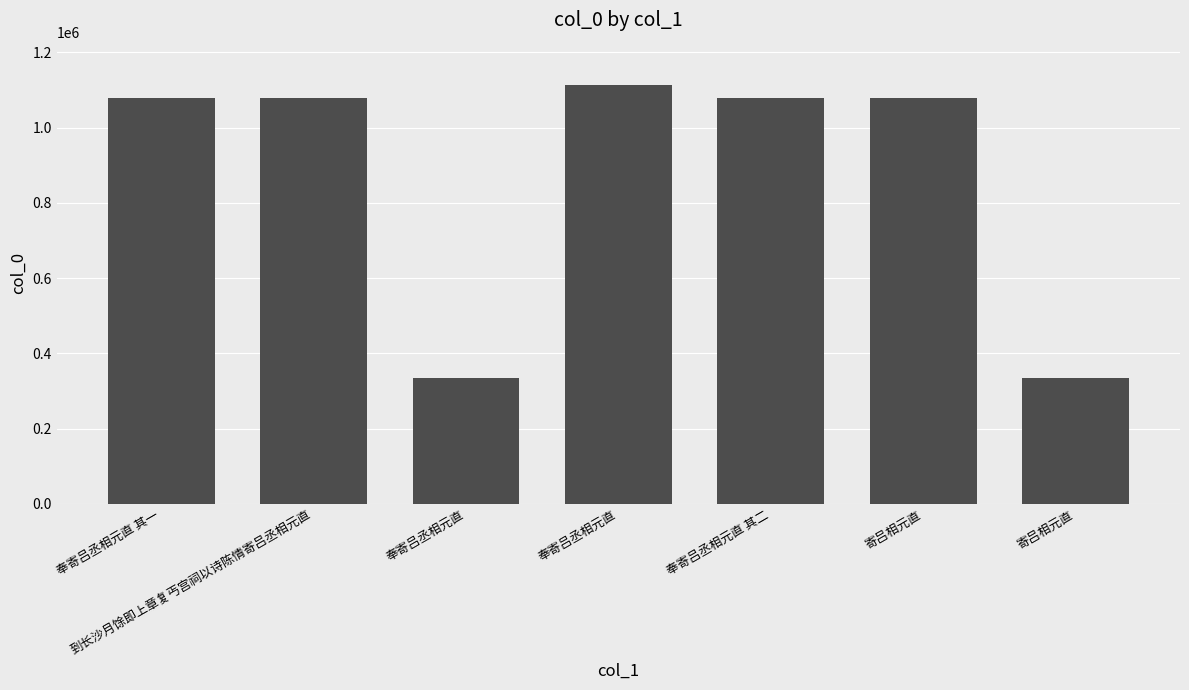

Count the number of data series in this chart.

1